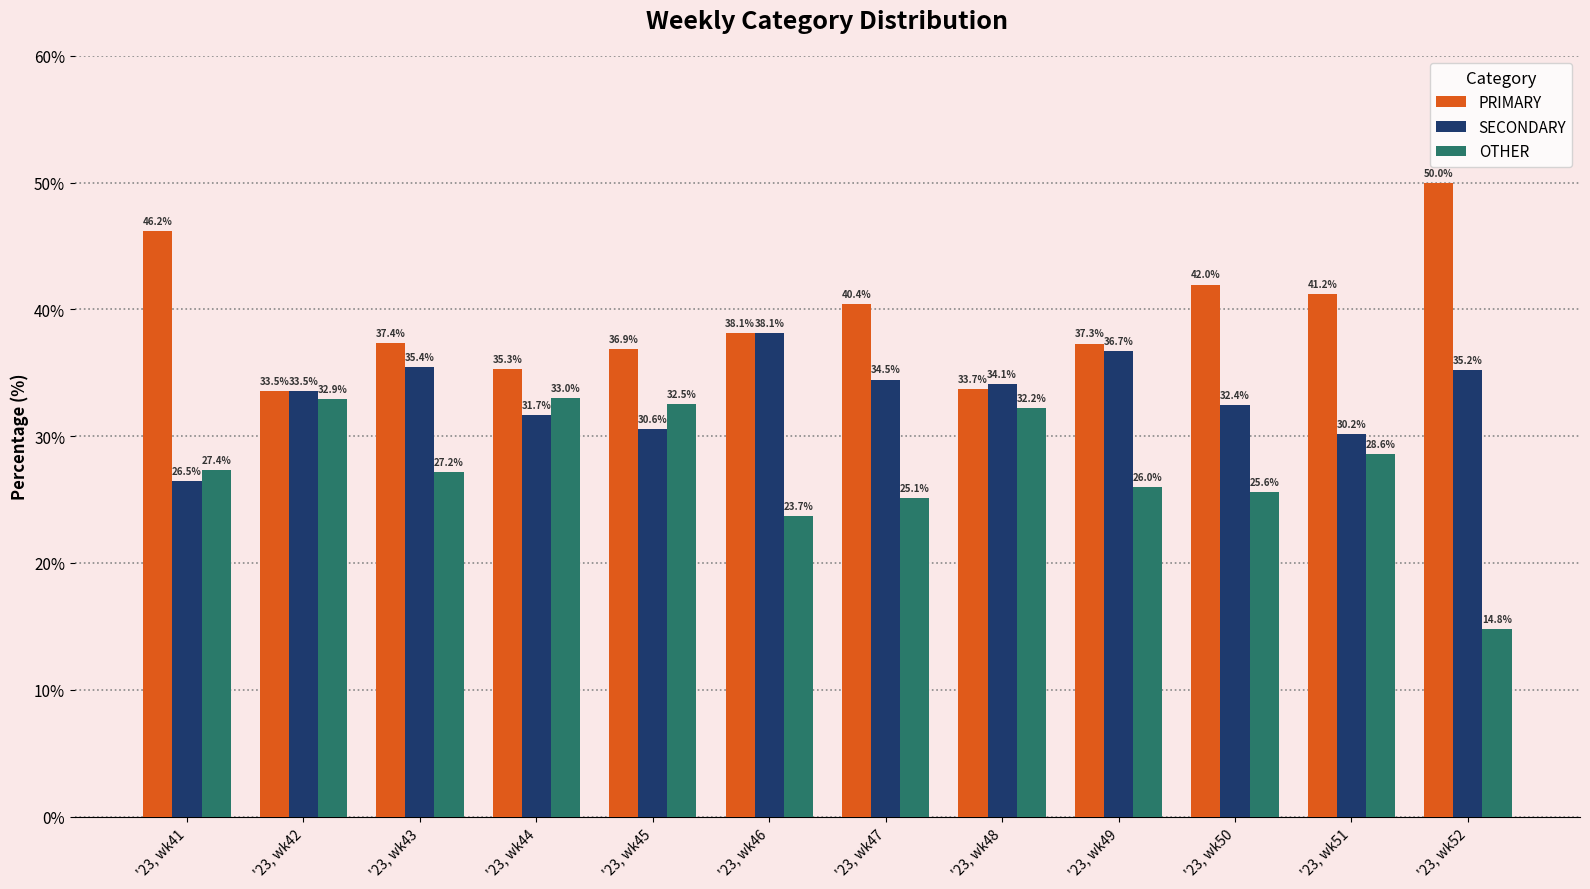

At which label does PRIMARY reach its peak?

'23, wk52